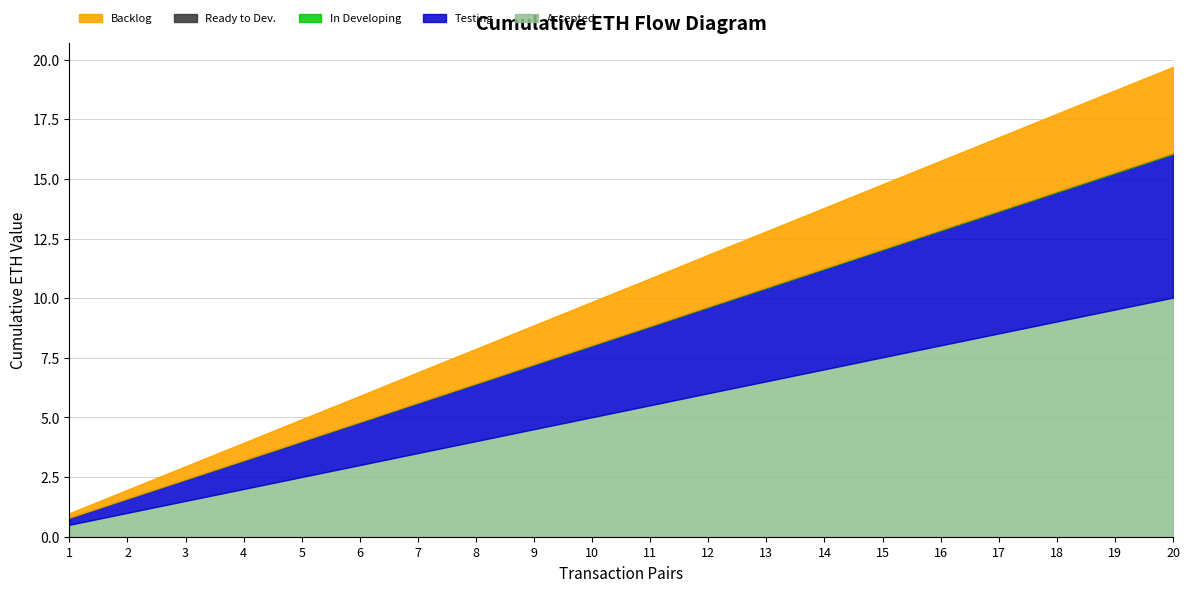

What is the sum of the cumulative_received values at 17 and 13?

30.1